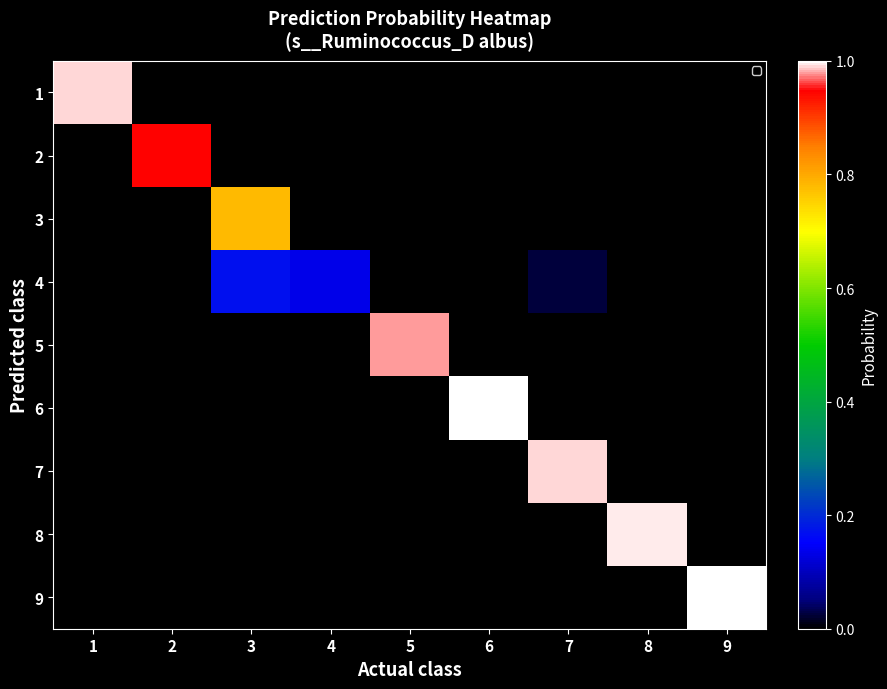

At which category is the sum across all series the highest?

7